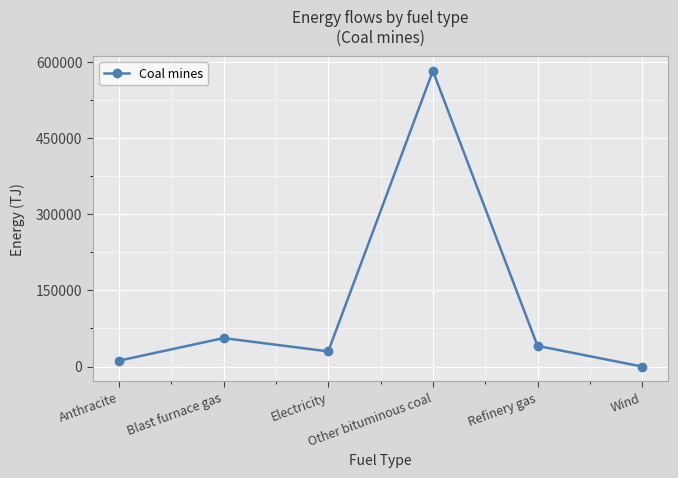

What is the label of the 1st point from the right?

Wind